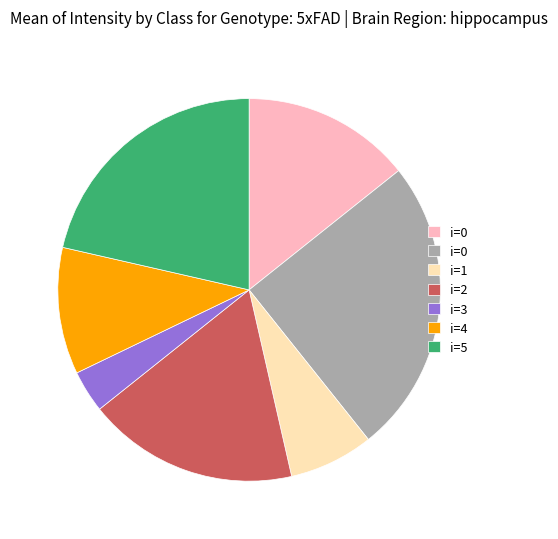

Is there any slice that represents more than half of the pie?

No